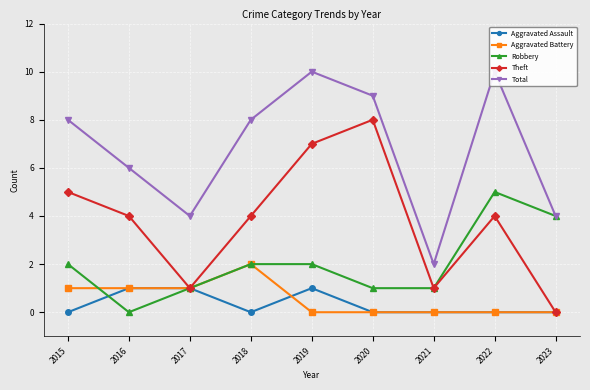

Reading left to right, transcribe all the data shown in this chart.

Aggravated Assault: 0	1	1	0	1	0	0	0	0
Aggravated Battery: 1	1	1	2	0	0	0	0	0
Robbery: 2	0	1	2	2	1	1	5	4
Theft: 5	4	1	4	7	8	1	4	0
Total: 8	6	4	8	10	9	2	10	4